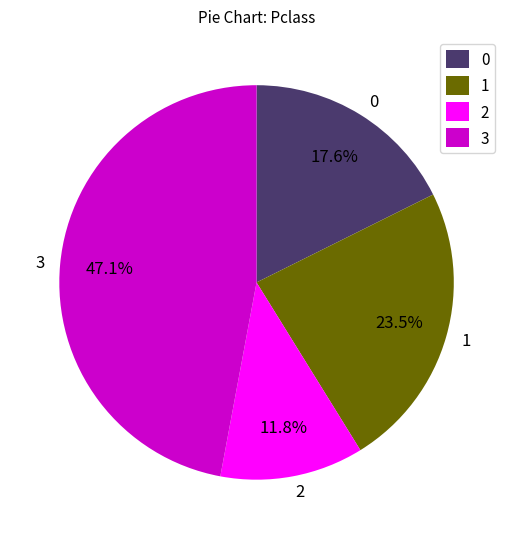

Is 2 the majority of the pie?

No